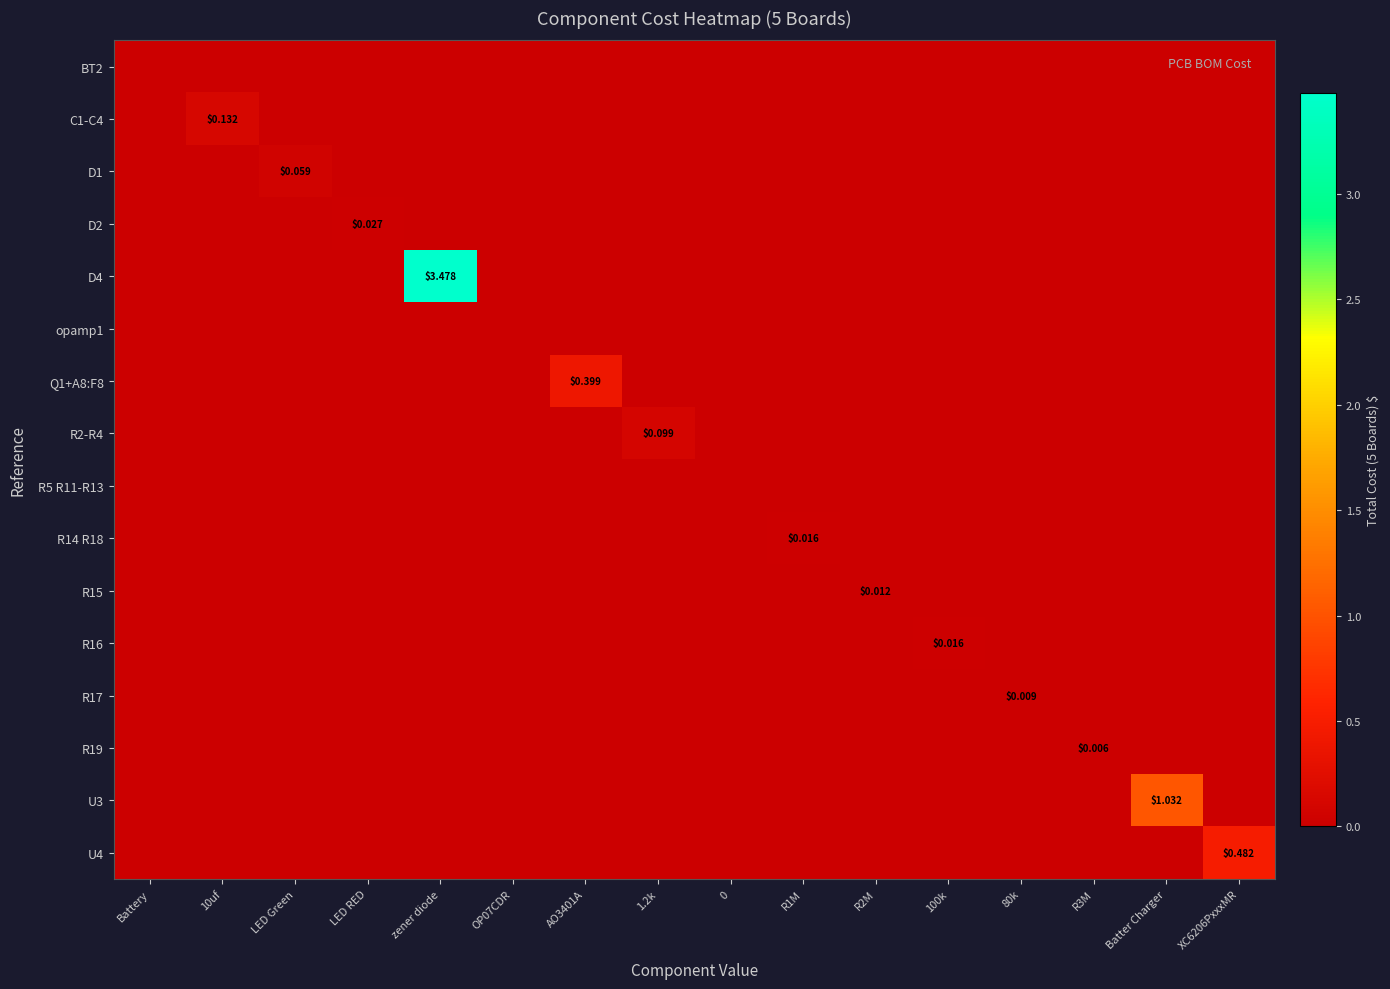

List the series in order of their peak value, highest first.

D4, U3, U4, Q1+A8:F8, C1-C4, R2-R4, D1, D2, R14 R18, R16, R15, R17, R19, BT2, opamp1, R5 R11-R13